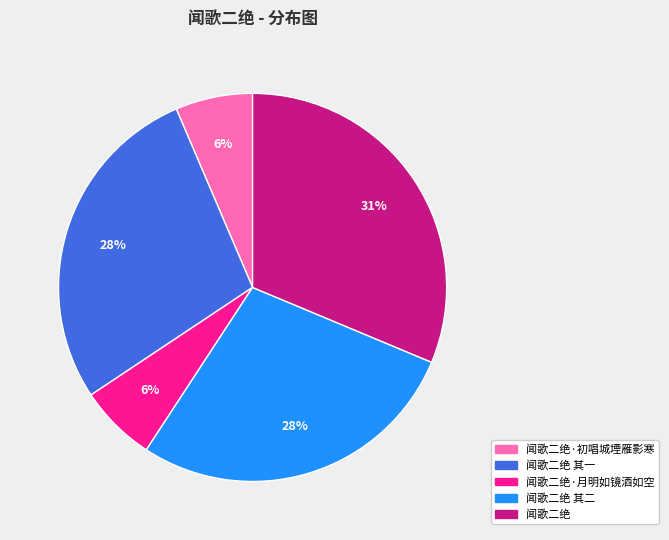

Is there a majority slice in this chart?

No